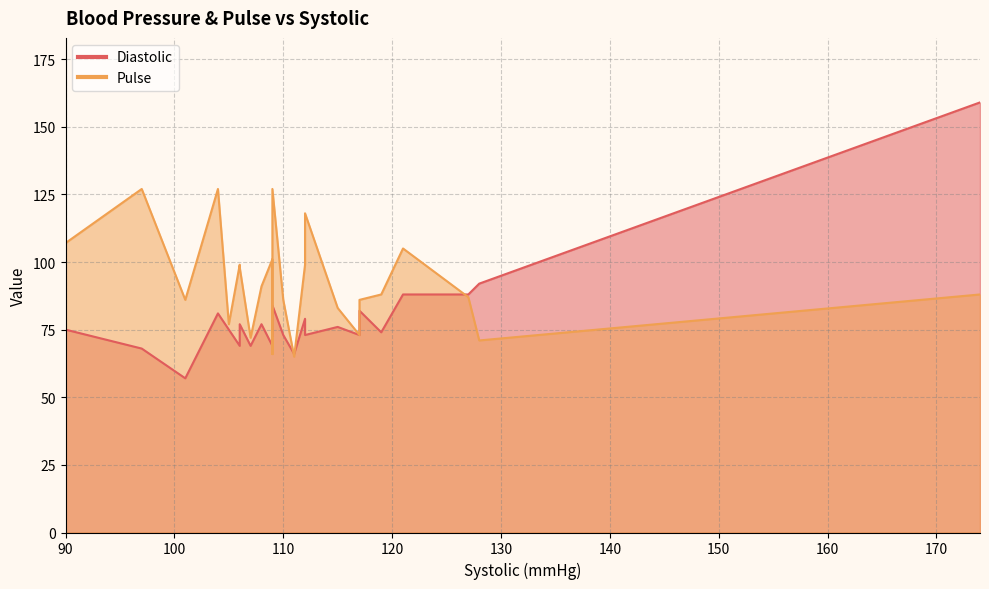

Which has a higher value, 109 or 104?

104